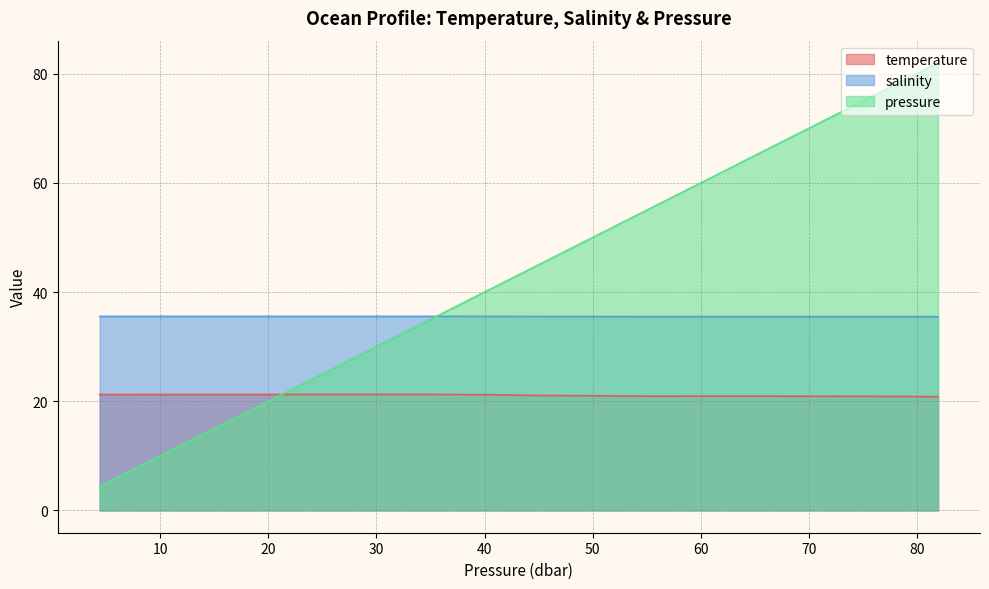

How many values in the pressure series exceed 43?

20